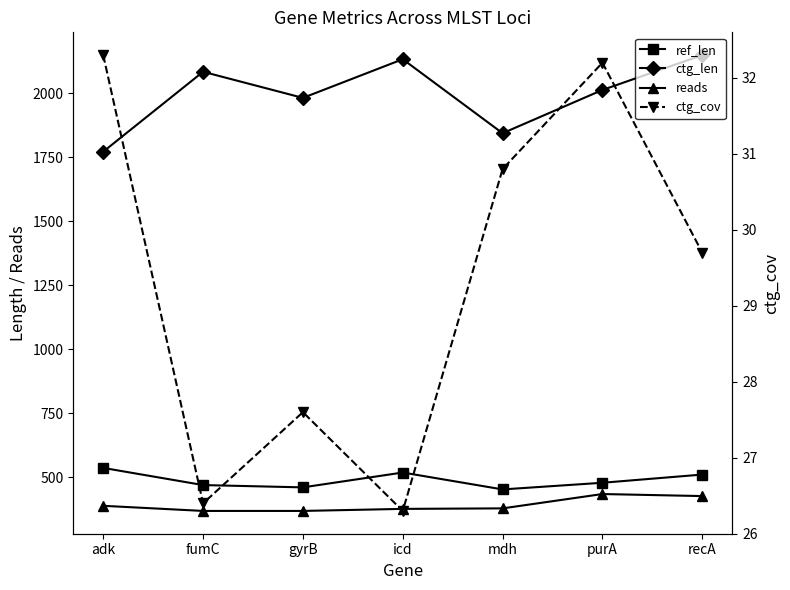

Which category has the highest value across all series?

recA